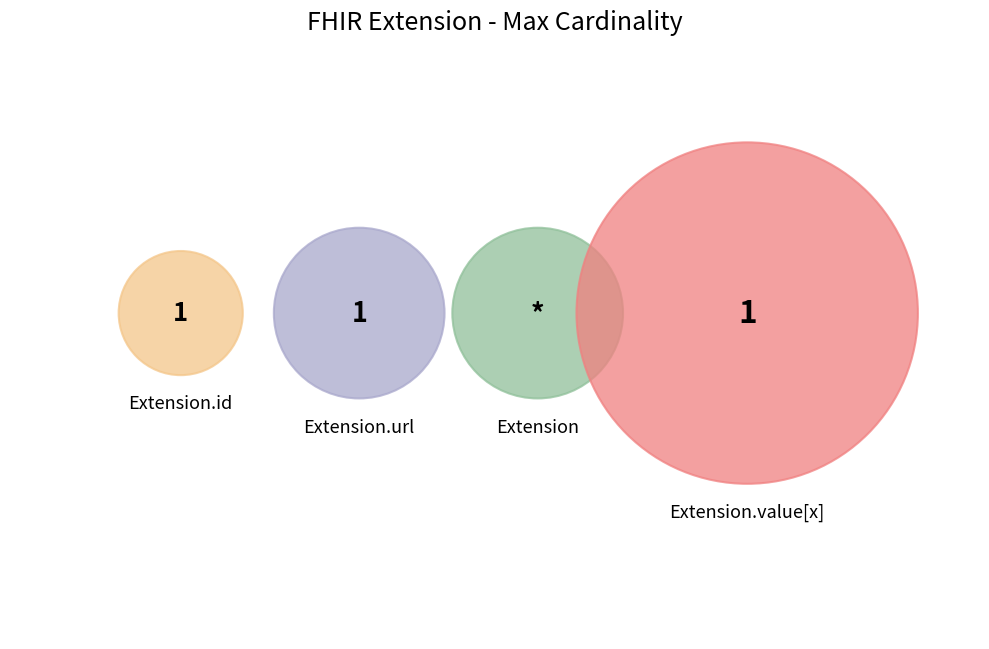

Is it true that Extension is 12% of the pie?

False